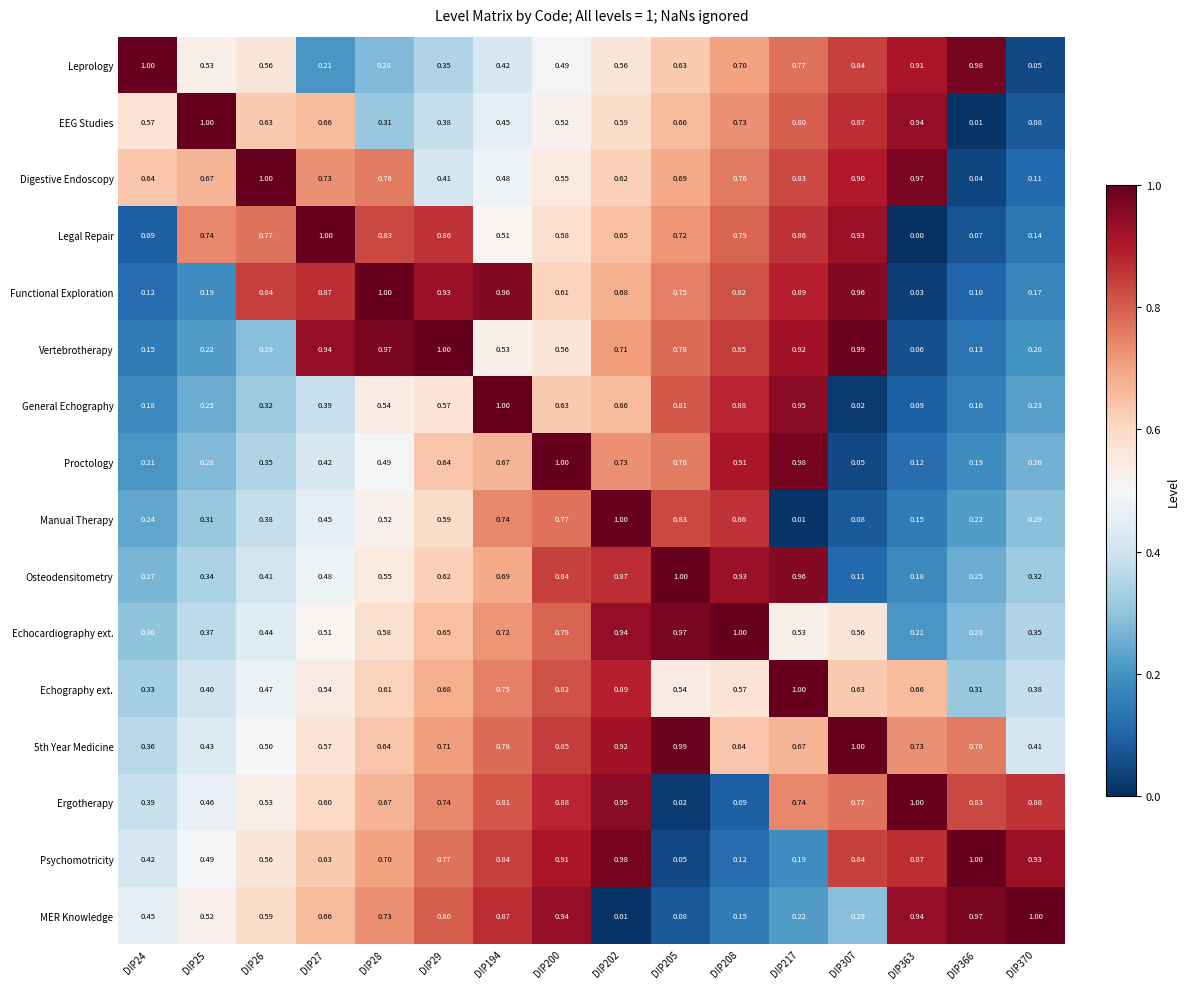

Between DIP24 and DIP29, which series saw the biggest shift?

Vertebrotherapy